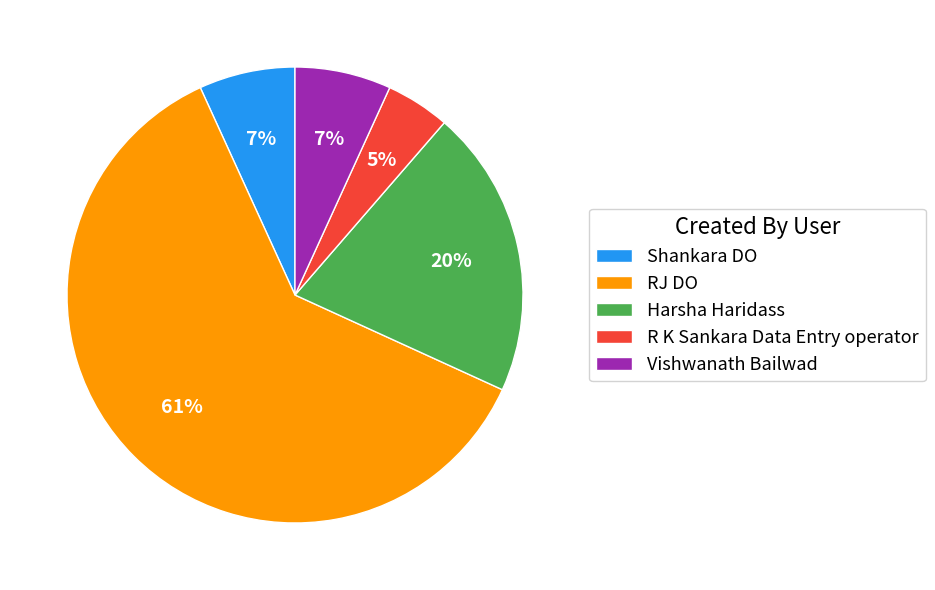

Between Shankara DO and Harsha Haridass, which is larger?

Harsha Haridass